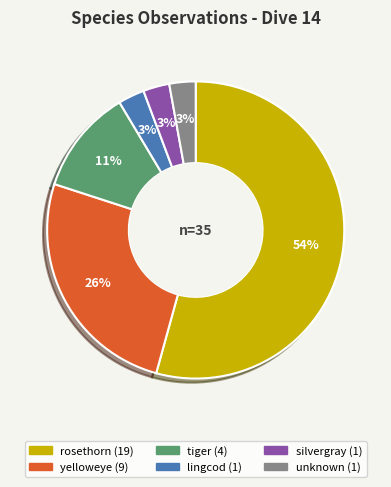

How many segments does this pie chart have?

6